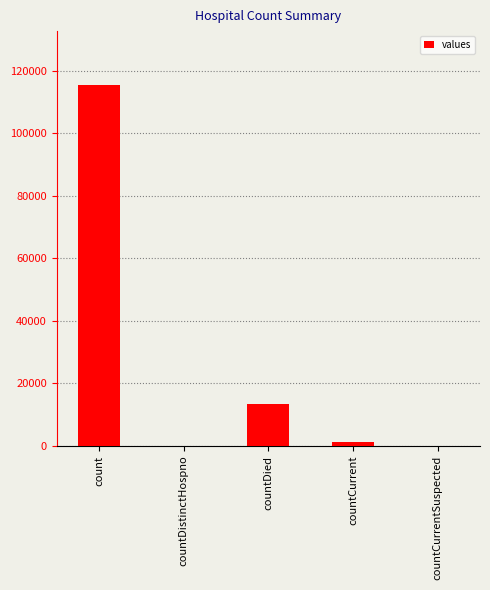

What is the ratio of the value at countDied to the value at count?

0.1